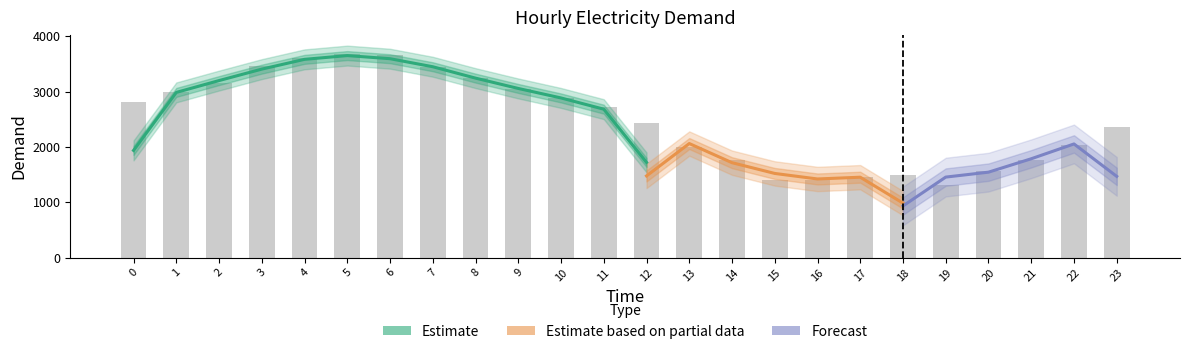

What is the maximum value shown in the chart?

3675